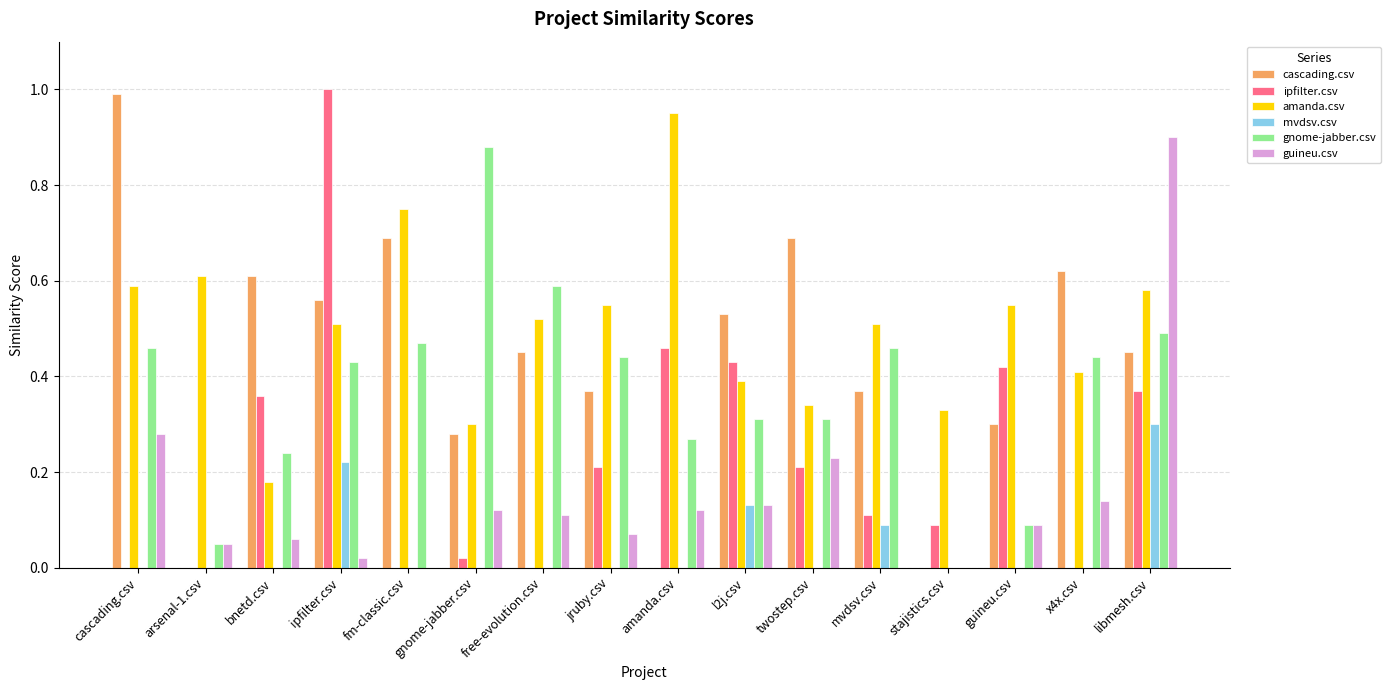

Which series has the largest range (max minus min)?

ipfilter.csv